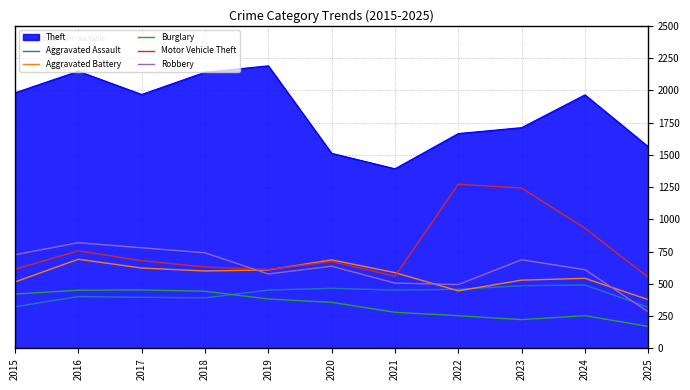

Between 2016 and 2020, which series saw the biggest shift?

Theft